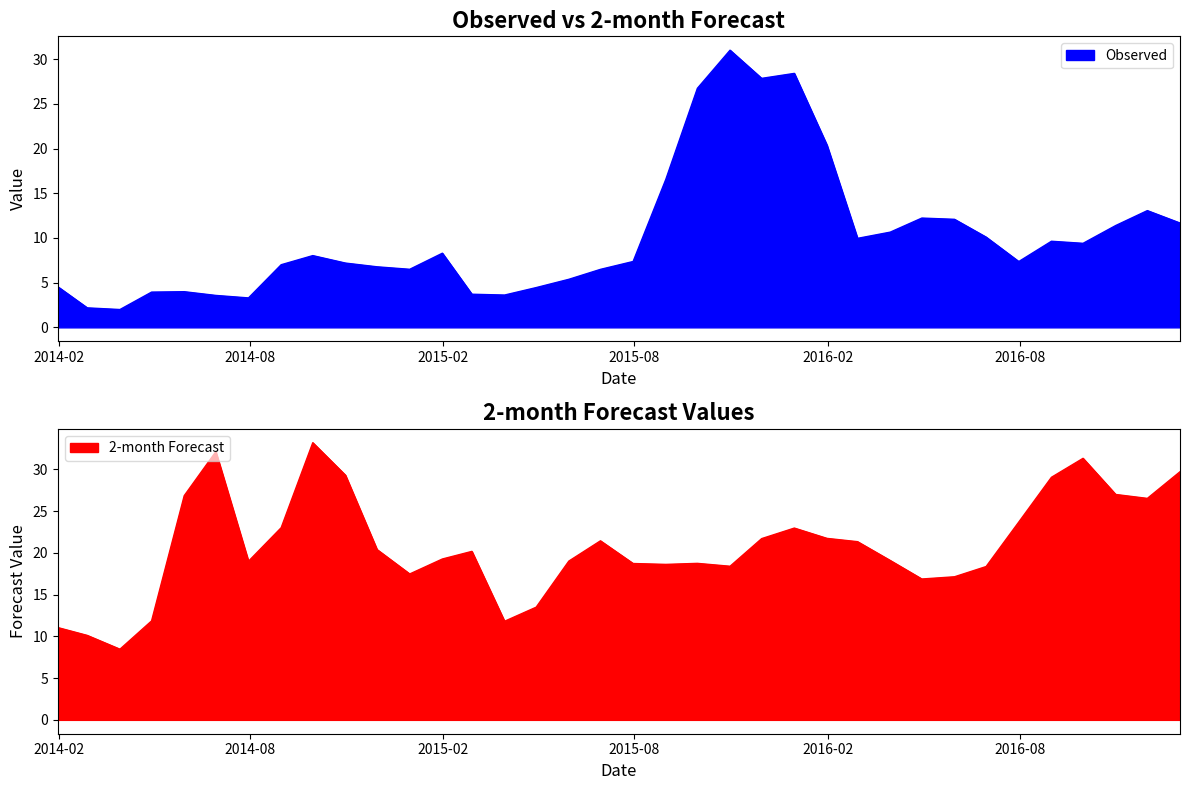

How many interior local valleys does the Observed series have?

8